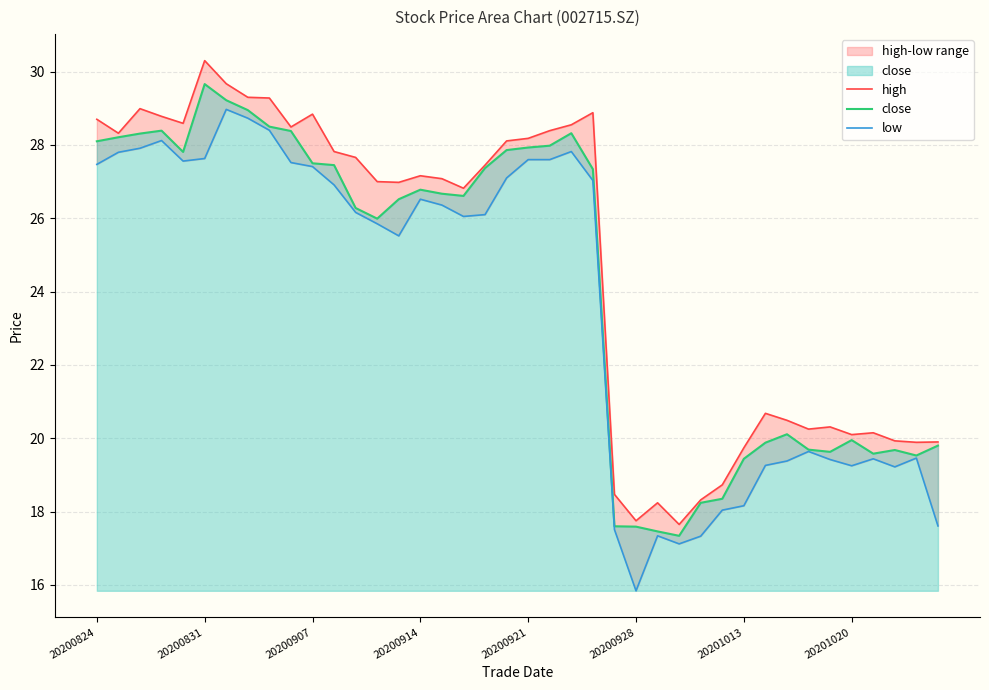

What are all the series names shown in the legend?

high, close, low